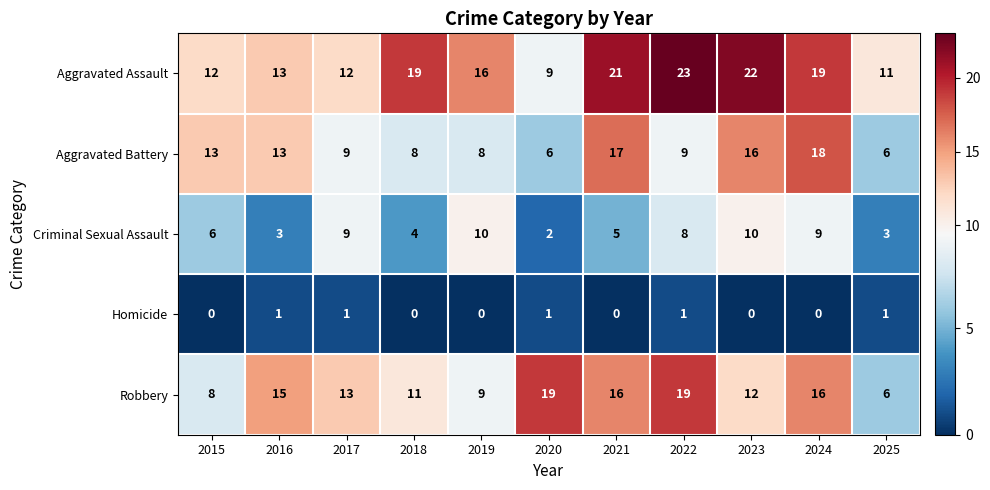

Count the Homicide values in the range 0 to 1.

11